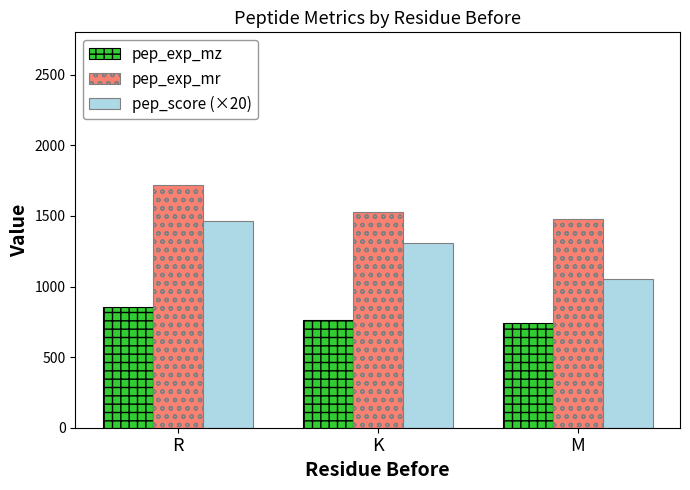

What are all the series names shown in the legend?

pep_exp_mz, pep_exp_mr, pep_score (×20)